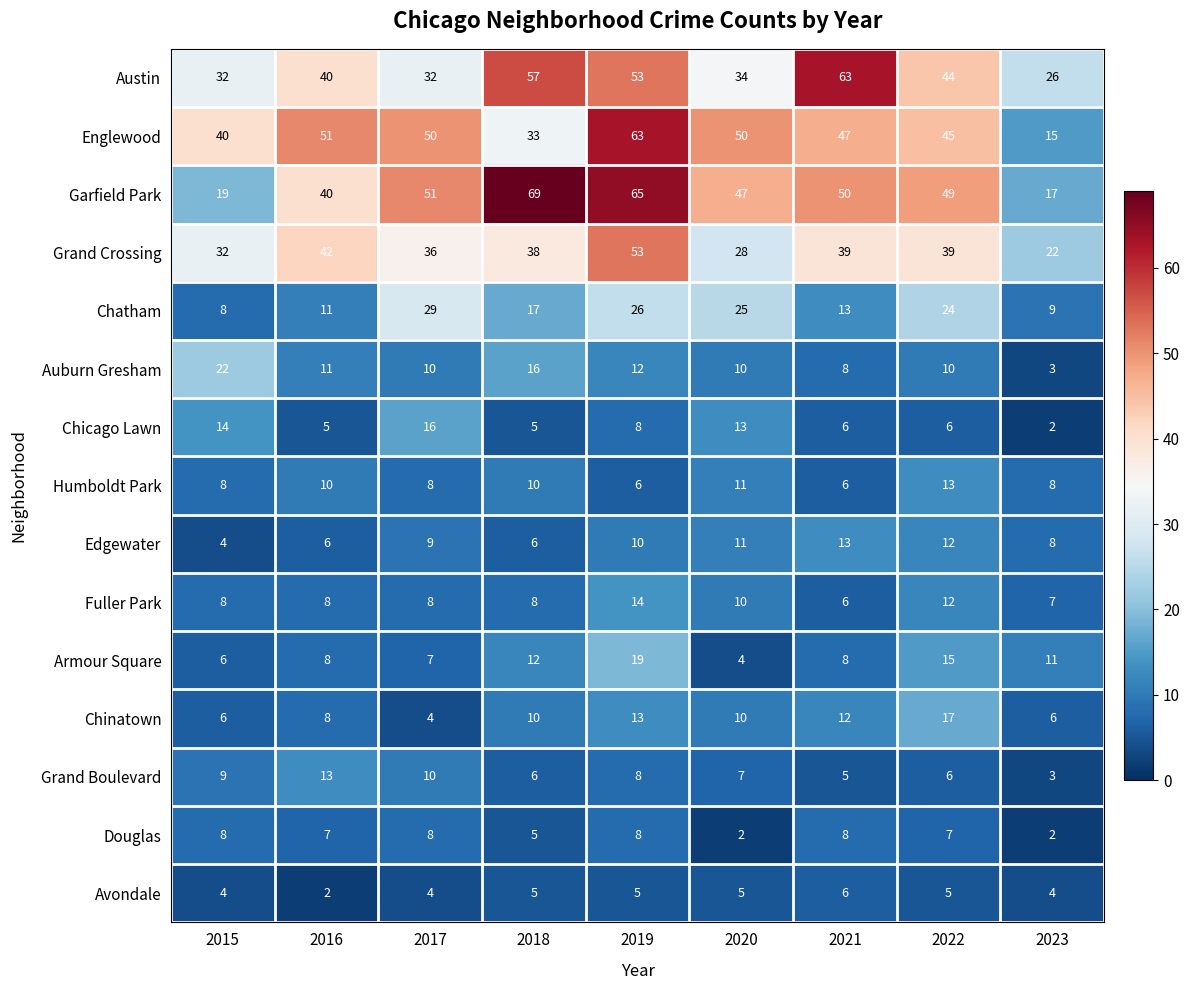

The value of Englewood at 2023 is 25. True or false?

False